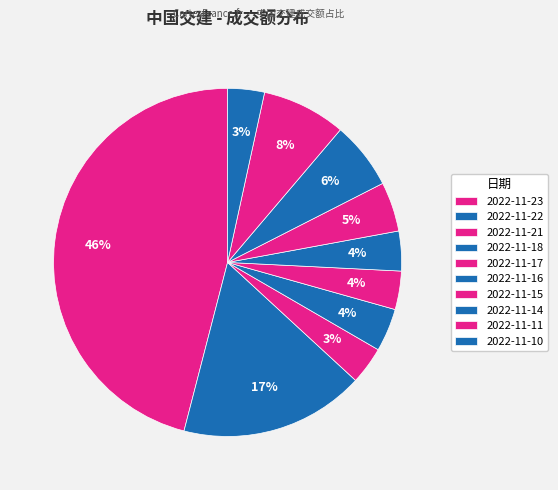

How many slices are in this pie chart?

10